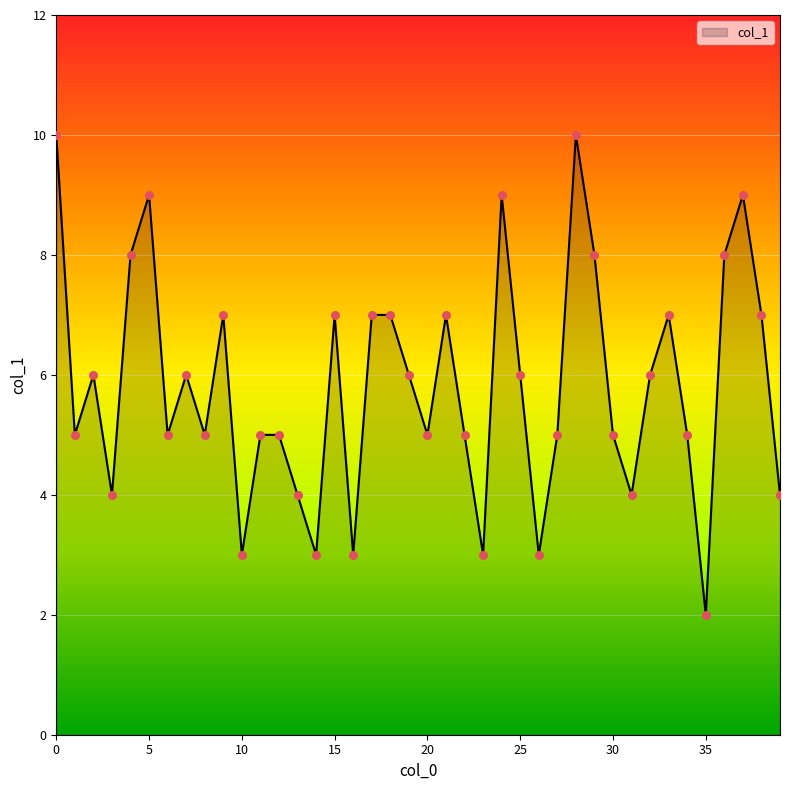

What is the change in value from 28 to 34?

-5